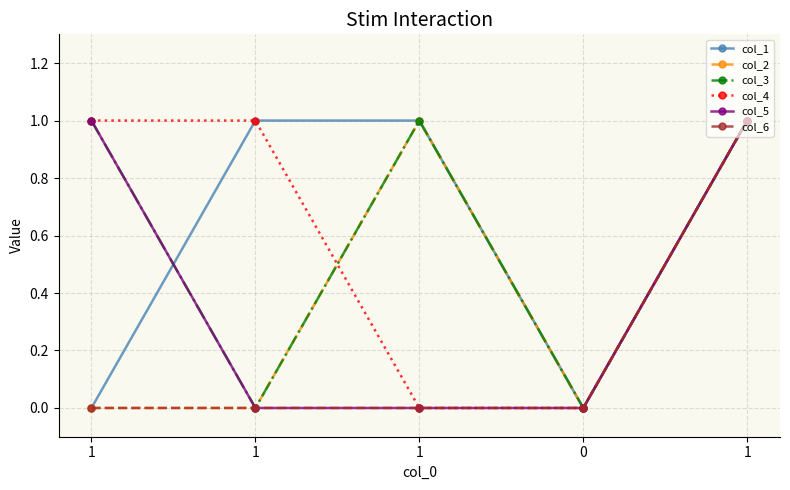

What are all the series names shown in the legend?

col_1, col_2, col_3, col_4, col_5, col_6